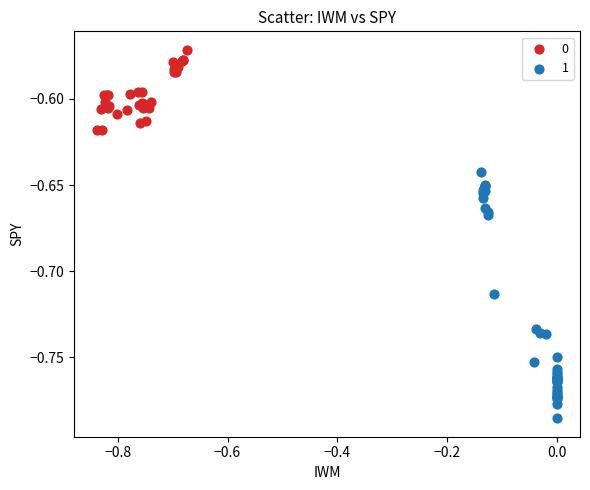

Which series contains the lowest Y value?

1